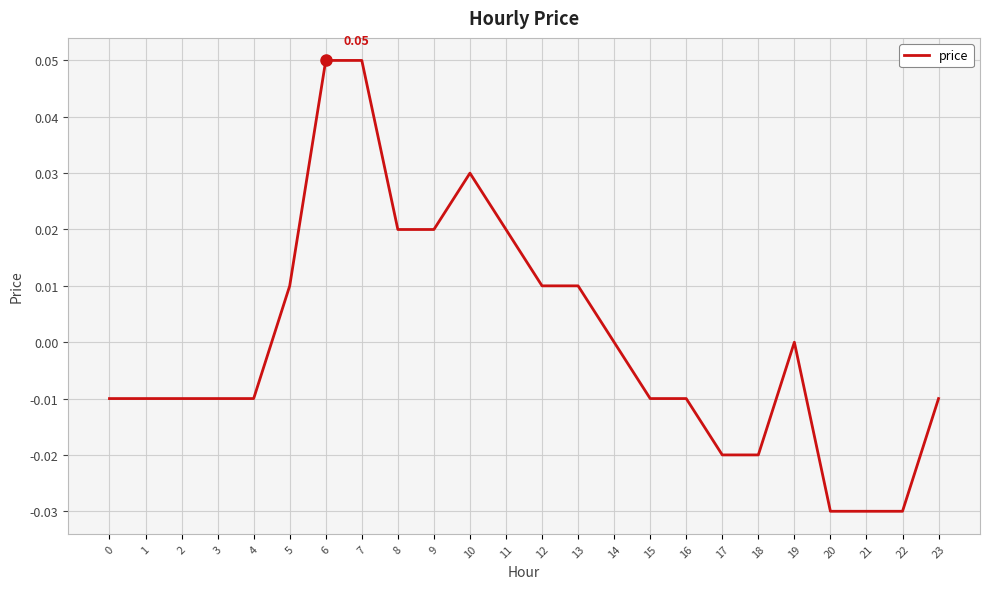

Between 6 and 9, which is larger?

6